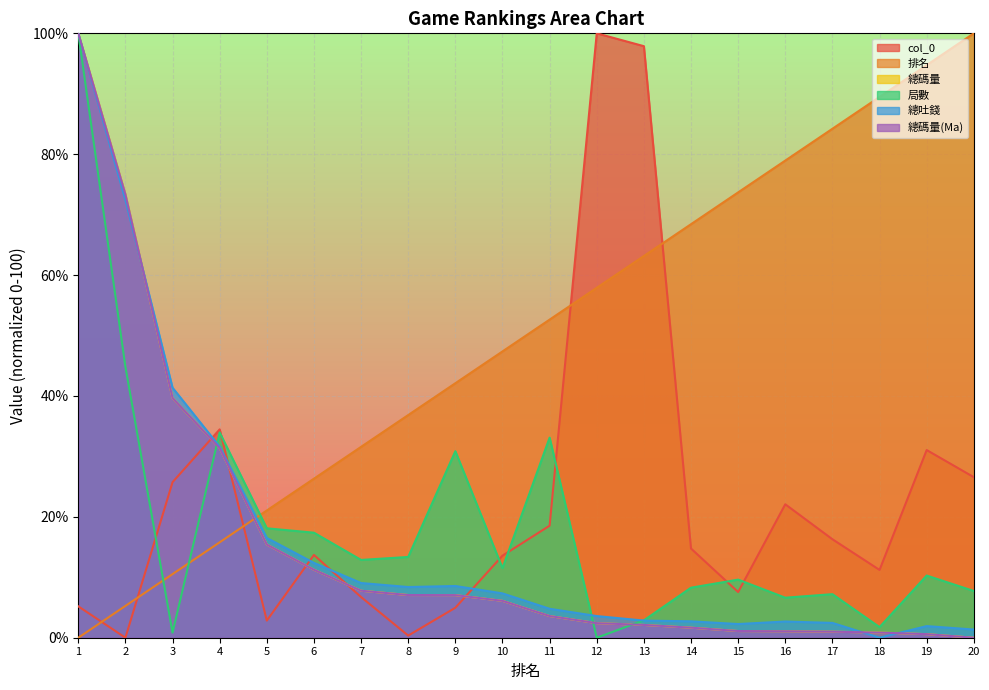

Which series ends up on top after the final intersection of 排名 and 總碼量(Ma)?

排名